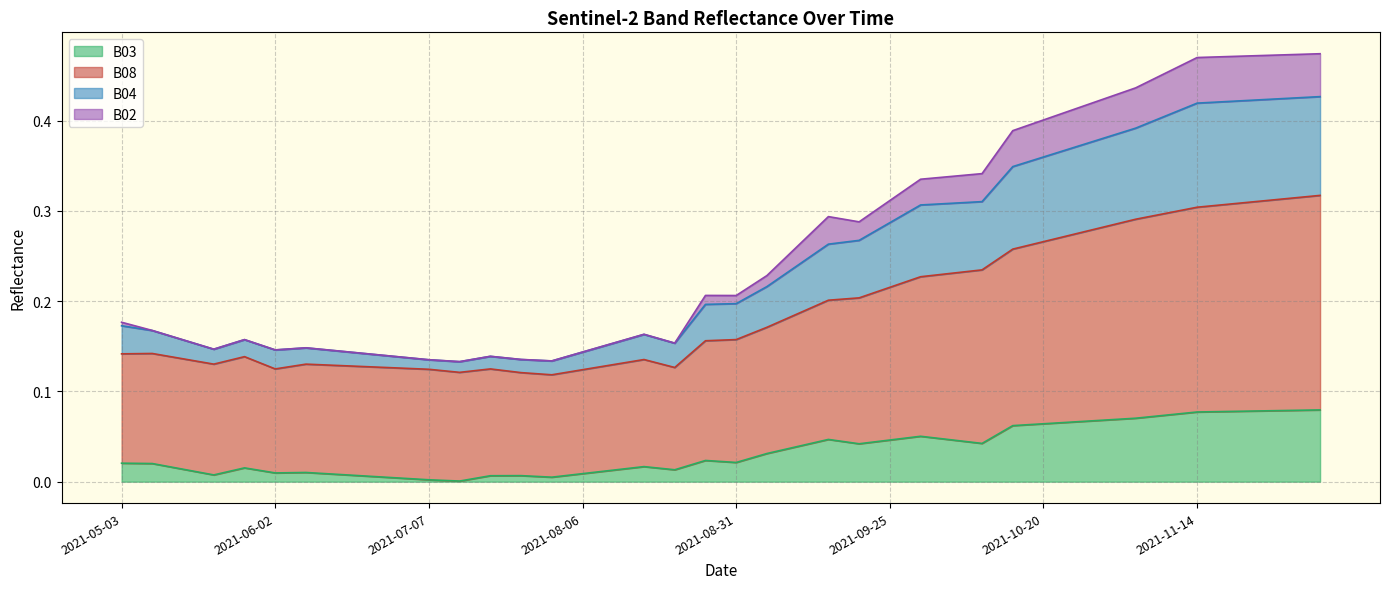

At which label does B03 reach its minimum?

2021-07-17